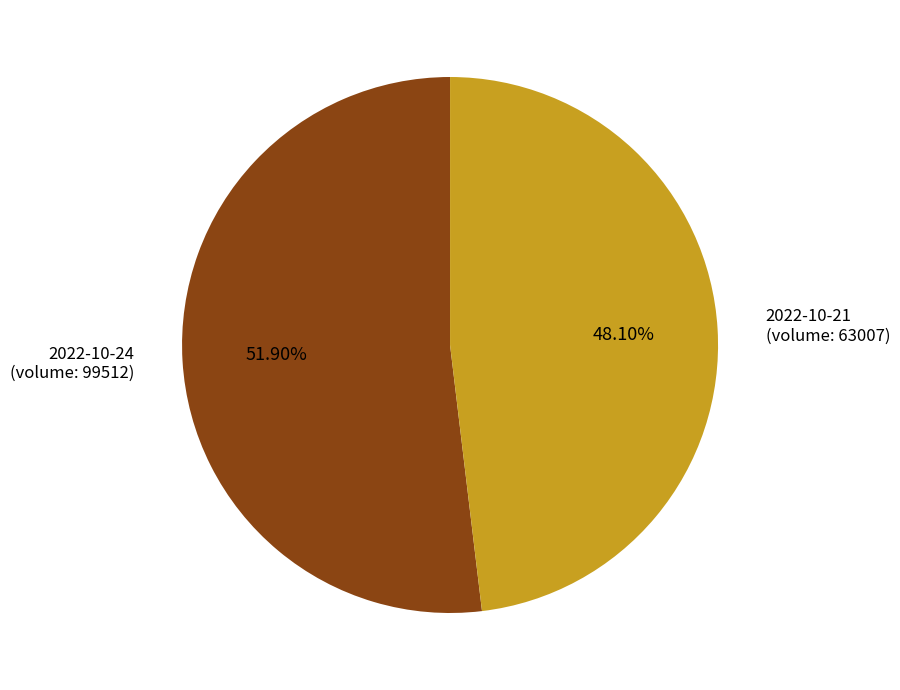

Is the sum of 2022-10-24 (volume: 99512) and 2022-10-21 (volume: 63007) greater than half?

Yes